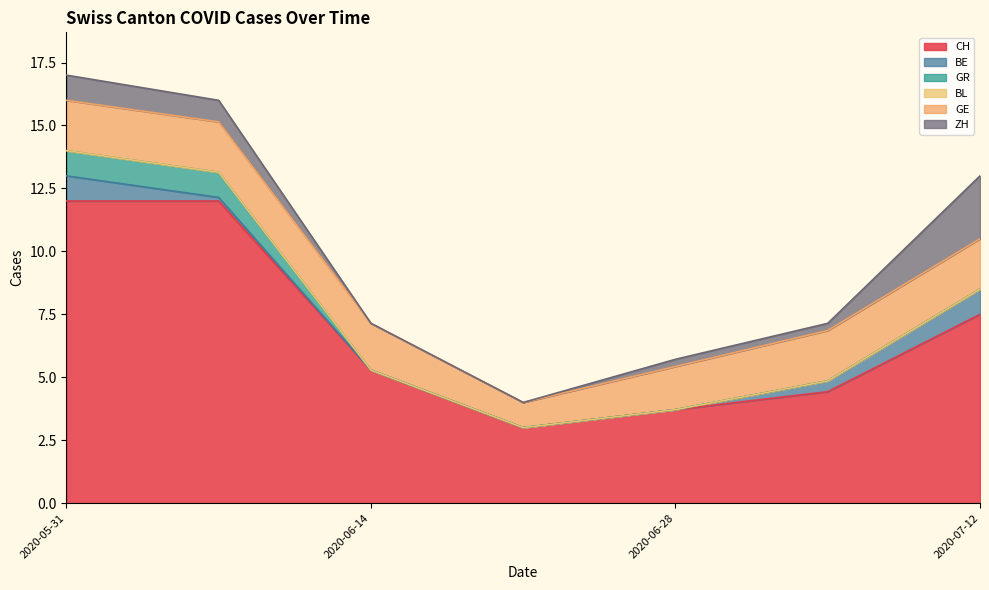

What is the minimum value for CH?

3.0